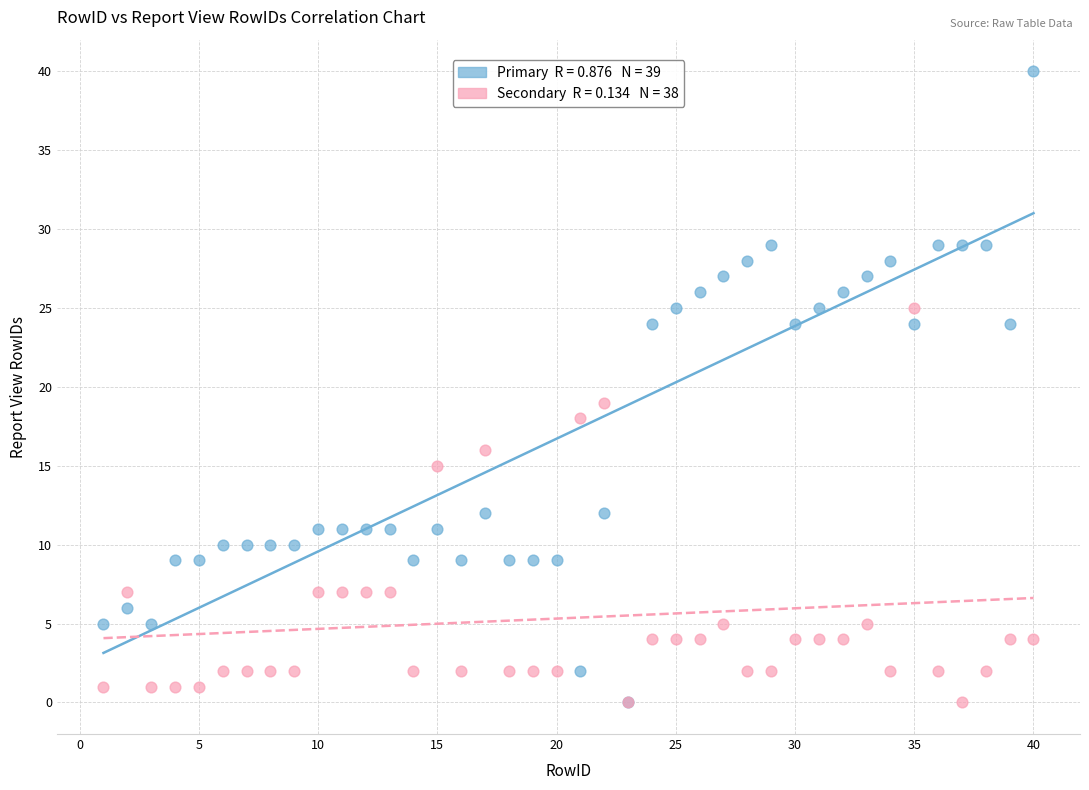

Across all series, what Y value is closest to 20?

19